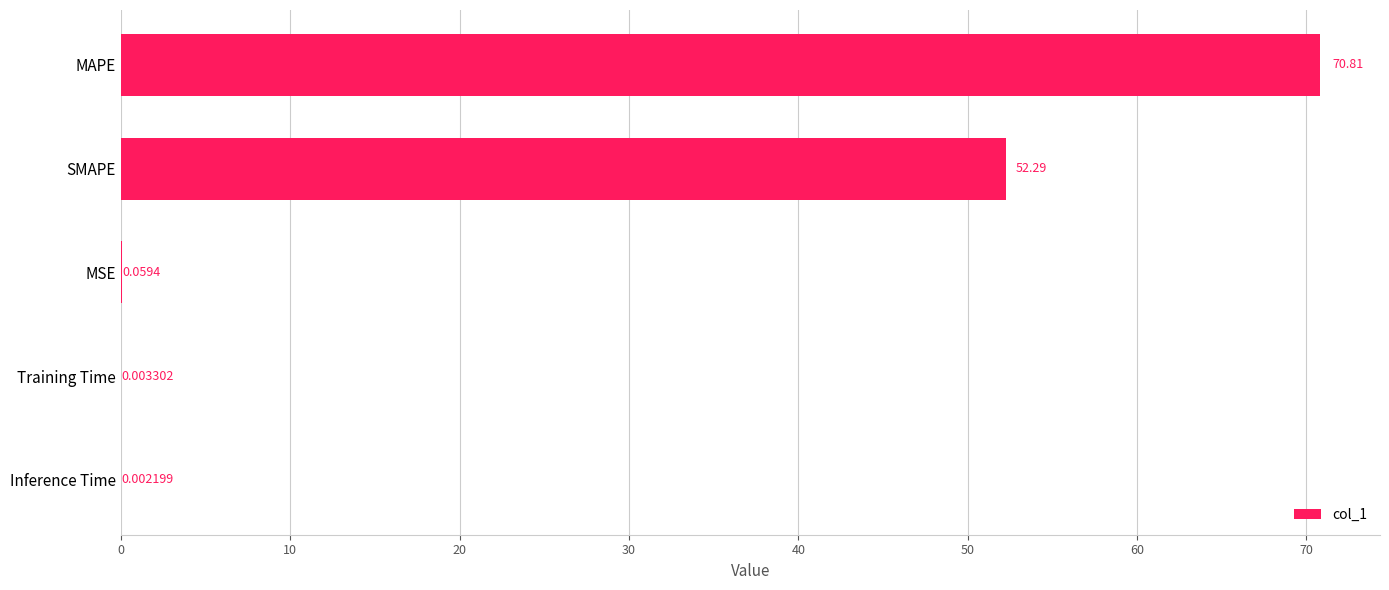

What is the change in value from Training Time to SMAPE?

+52.3